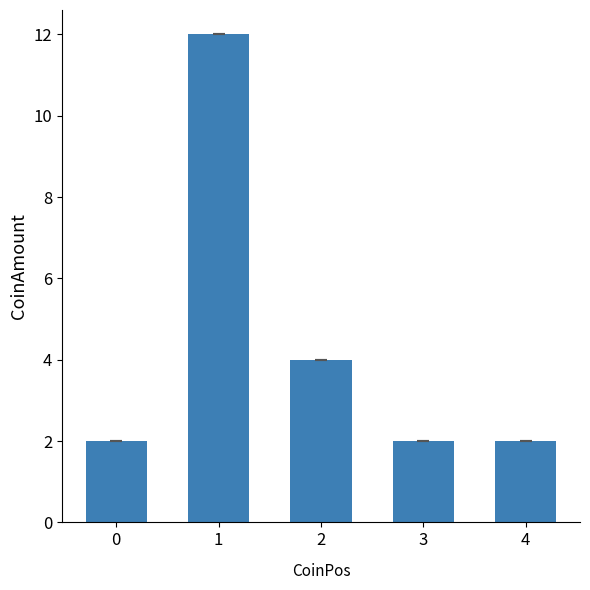

How many data points does each series have?

5